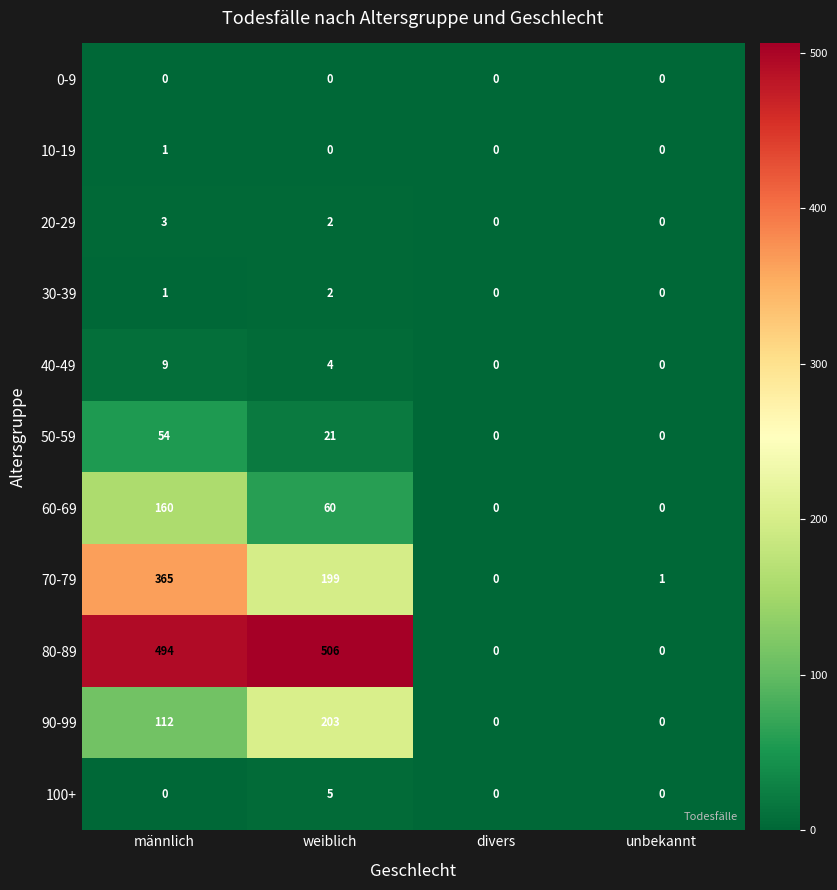

Which series changed the most between weiblich and unbekannt?

80-89